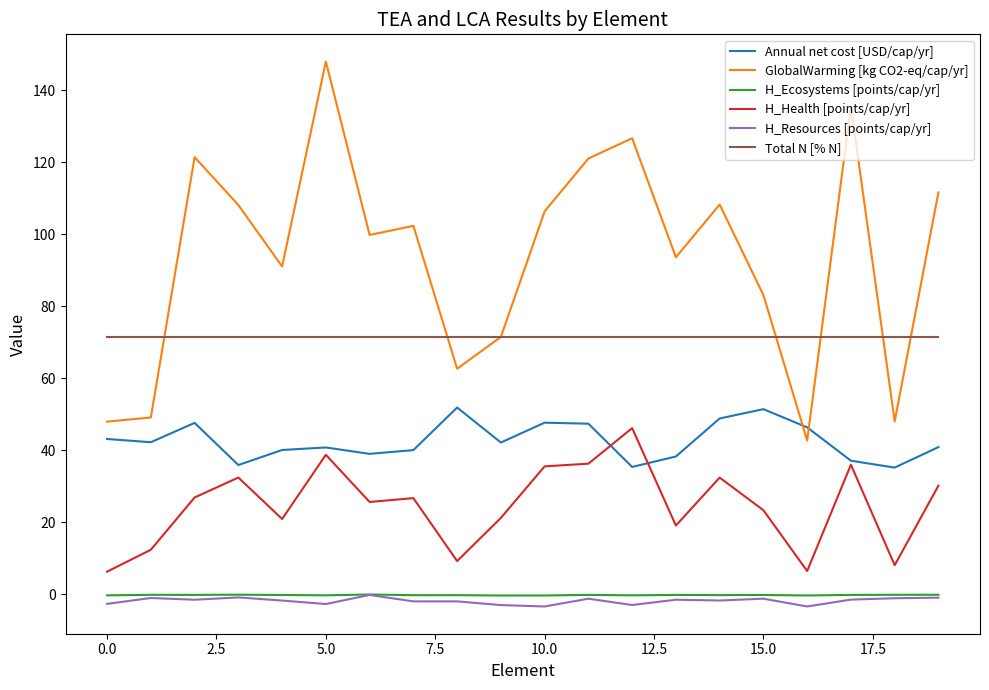

What is the greatest value displayed?

148.0